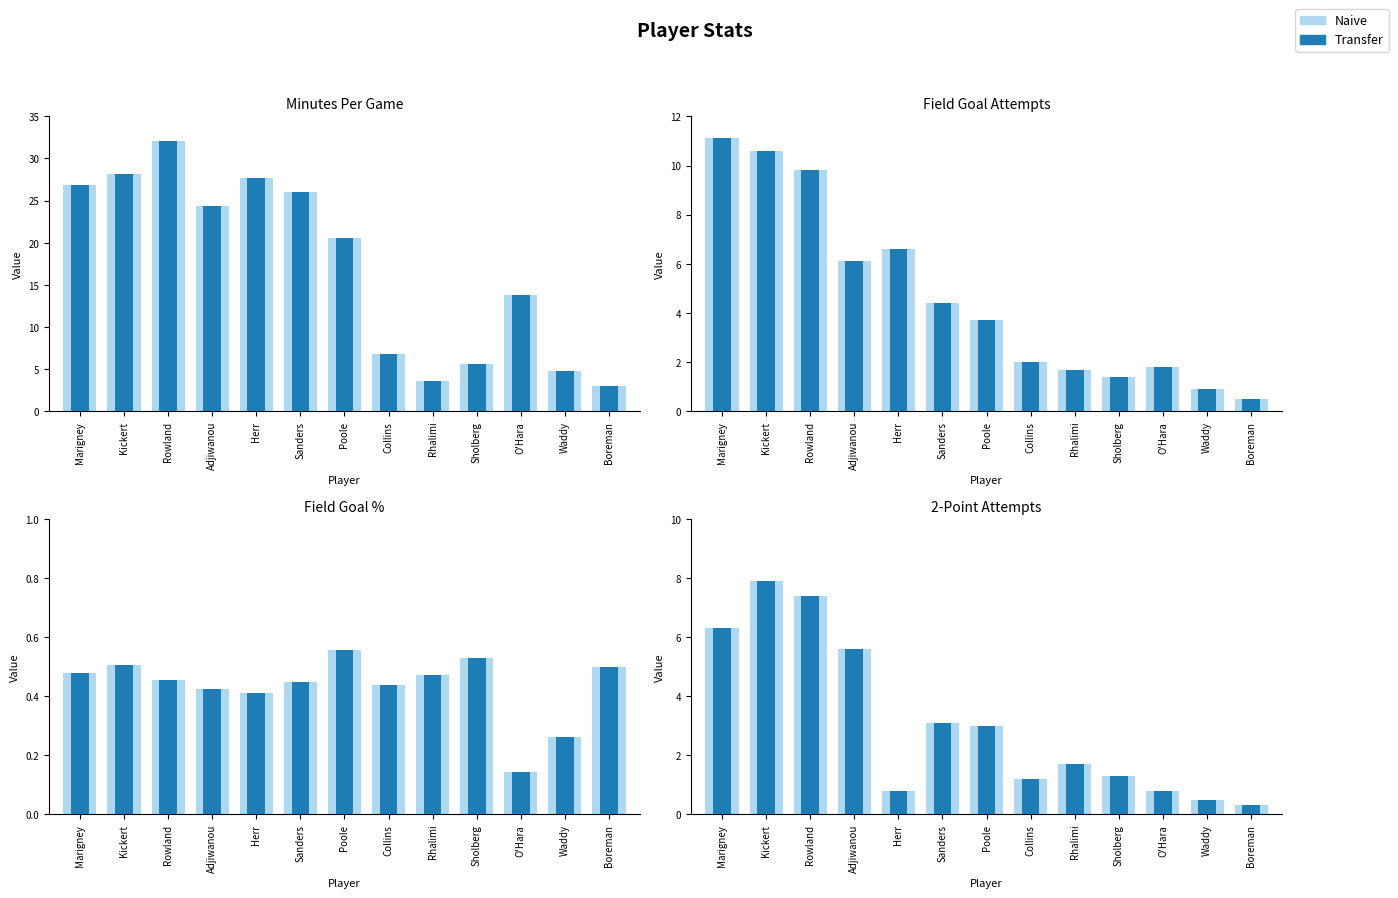

Which has a higher value, Collins or Herr?

Collins